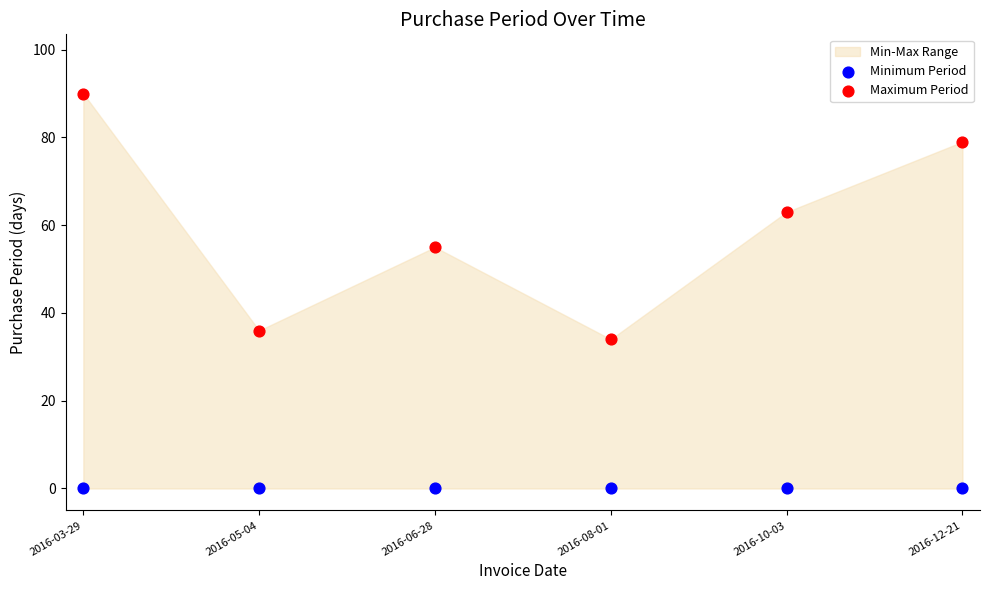

Which series reaches the minimum Y coordinate?

Minimum Period